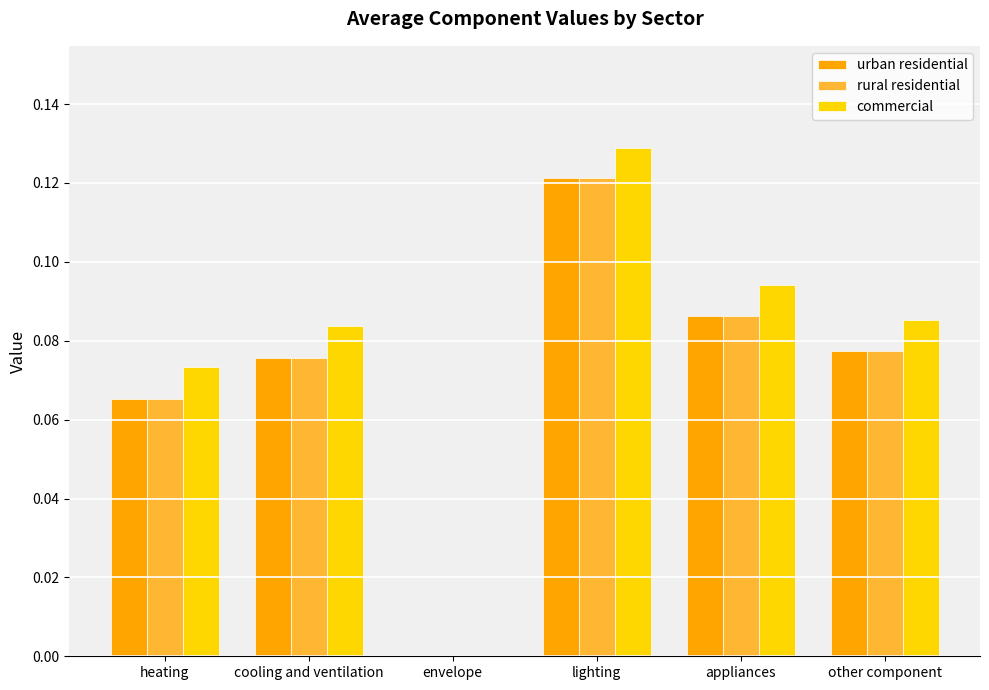

Which series has the widest spread of values?

commercial